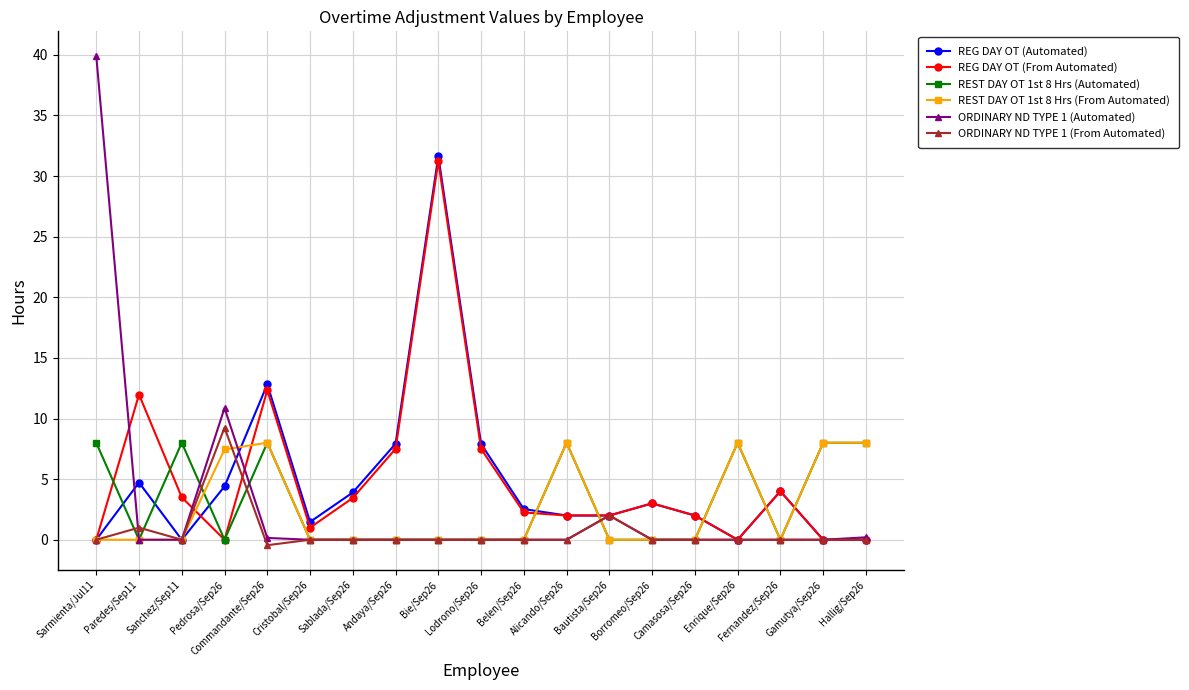

Where is the first local minimum for ORDINARY ND TYPE 1 (From Automated)?

Sanchez/Sep11